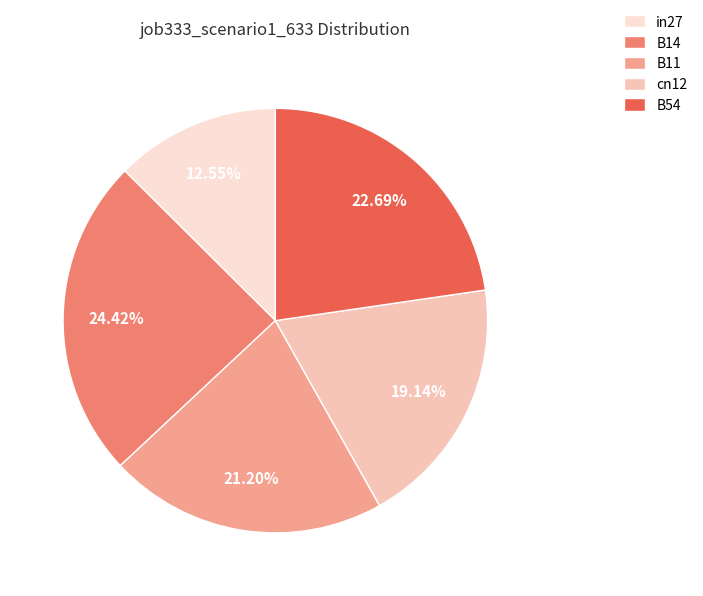

Which has a higher value, cn12 or B14?

B14